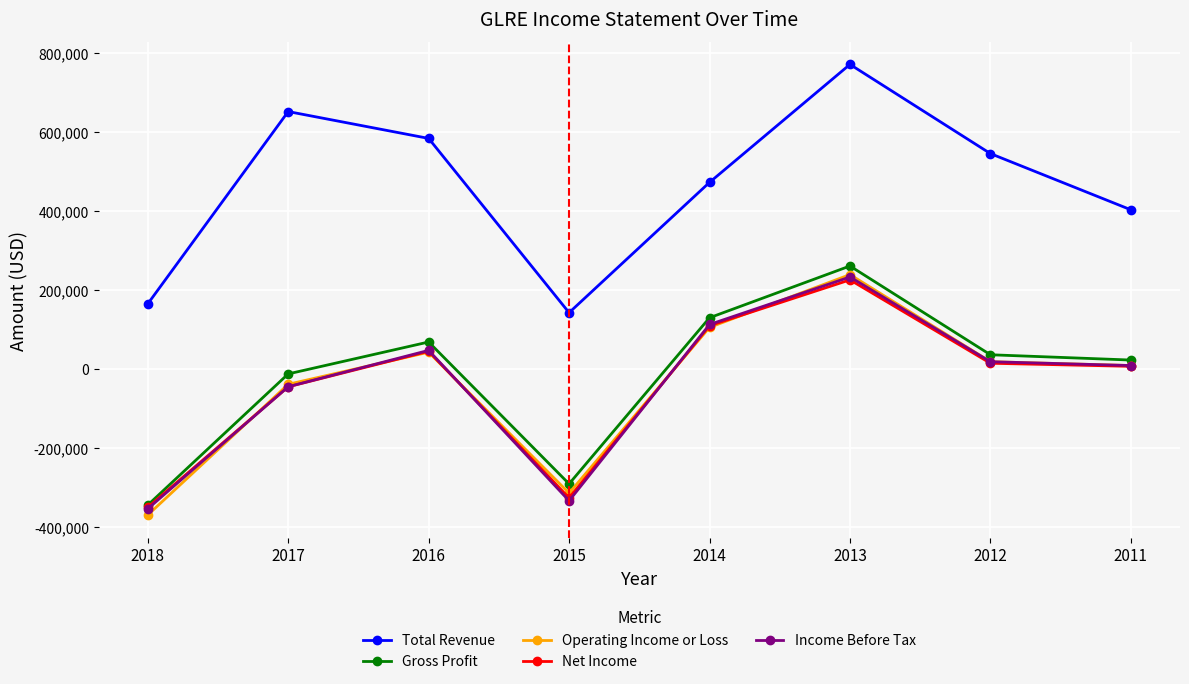

What is the value of the Net Income point at the 1st from the left?

-350100